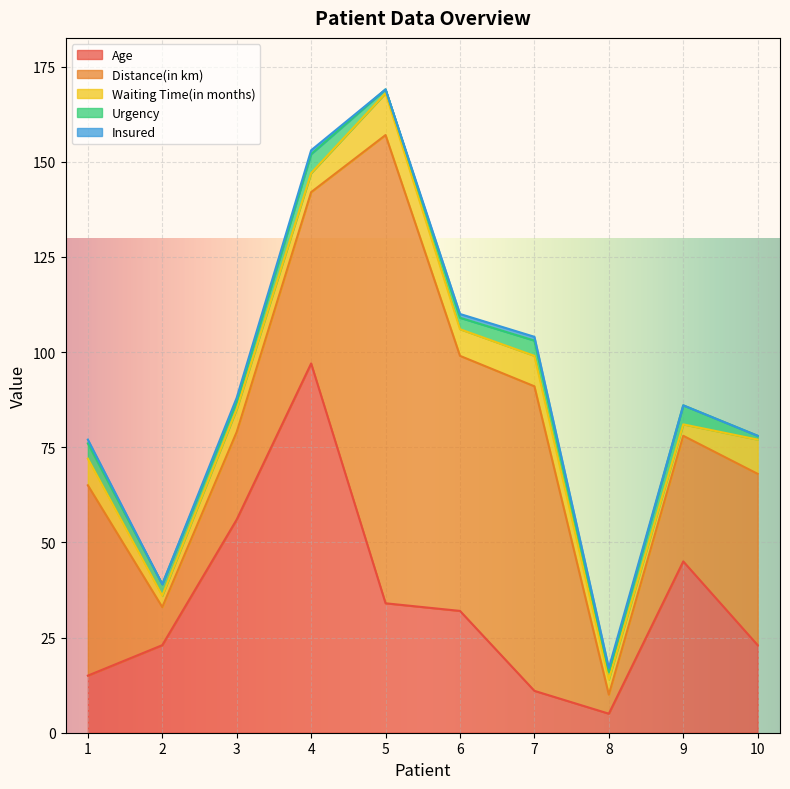

Where does the Waiting Time(in months) series first go above 7?

5